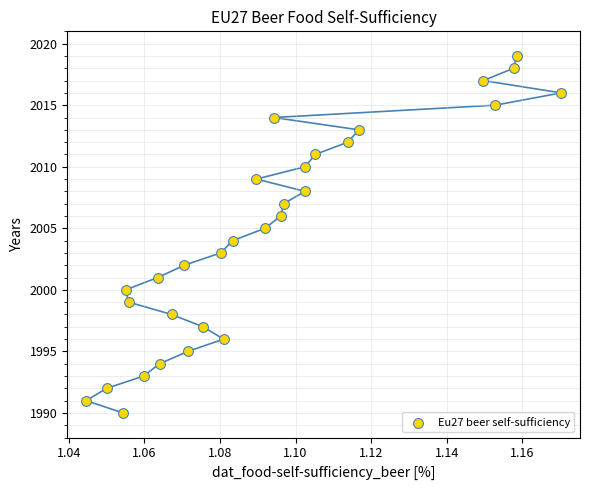

What is the range of Y values (max minus min)?

29